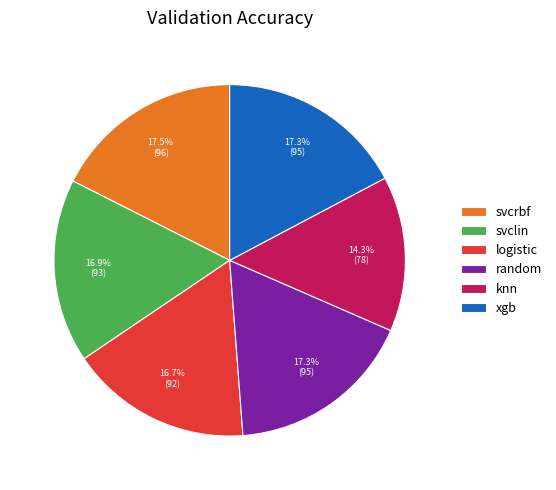

What is the ratio of the value at random to the value at knn?

1.2